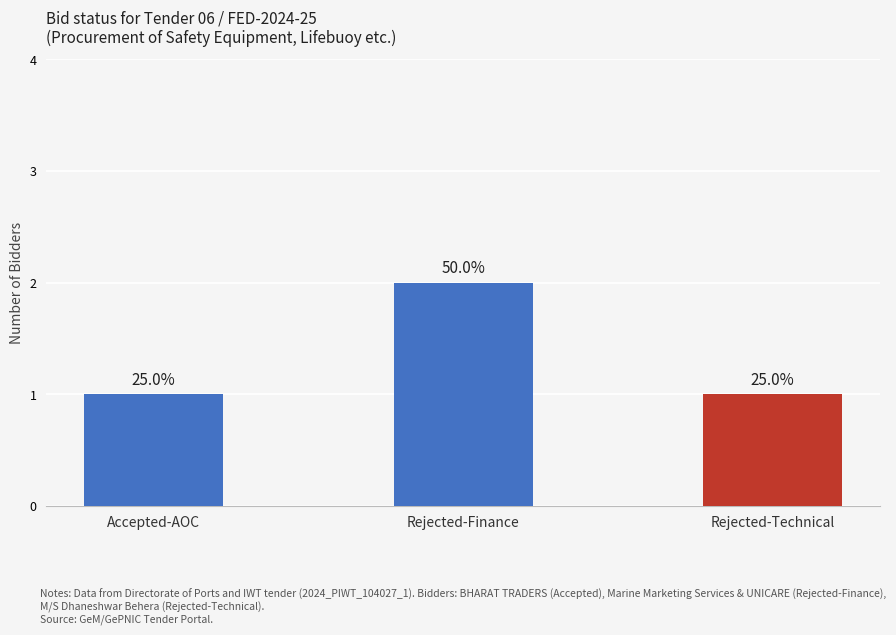

Are the bars horizontal?

No